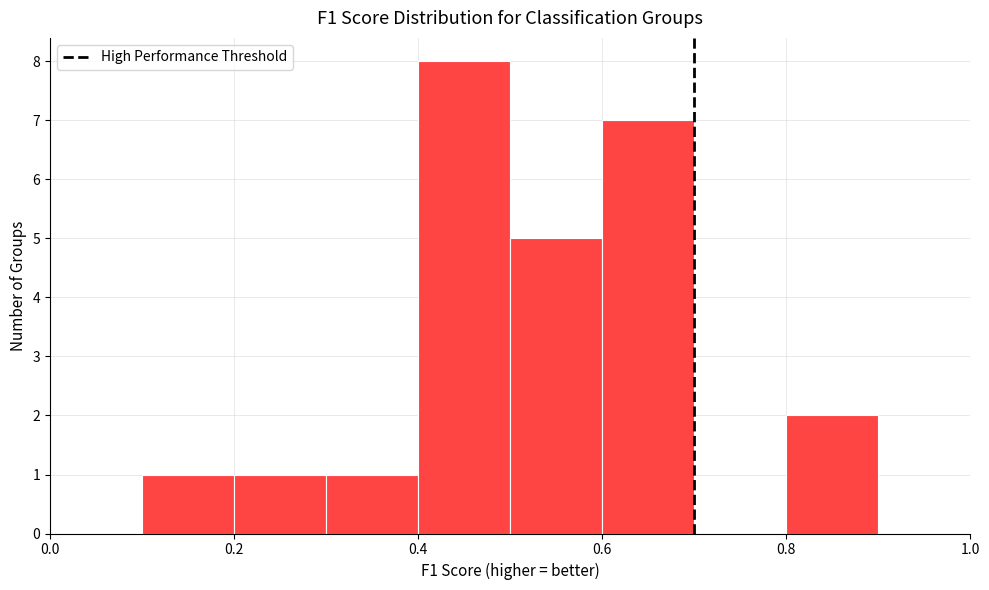

Which range on the x-axis has the tallest bar?

0.4 to 0.5